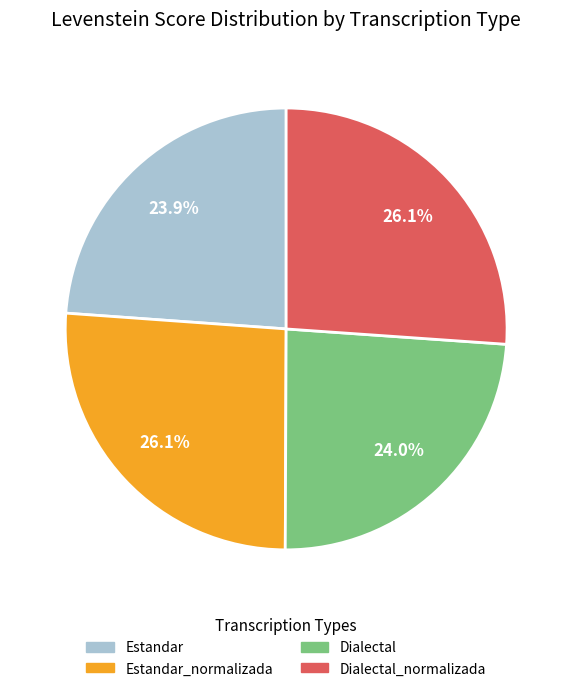

Does any single category account for the majority?

No